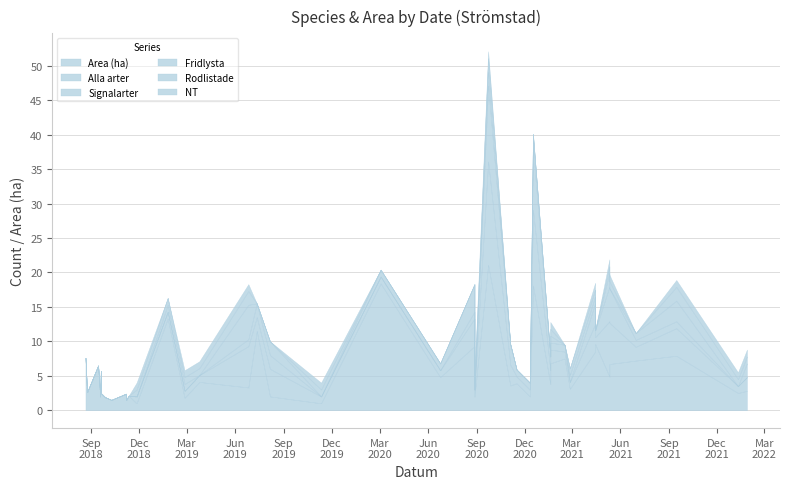

Count the number of categories in the chart.

40